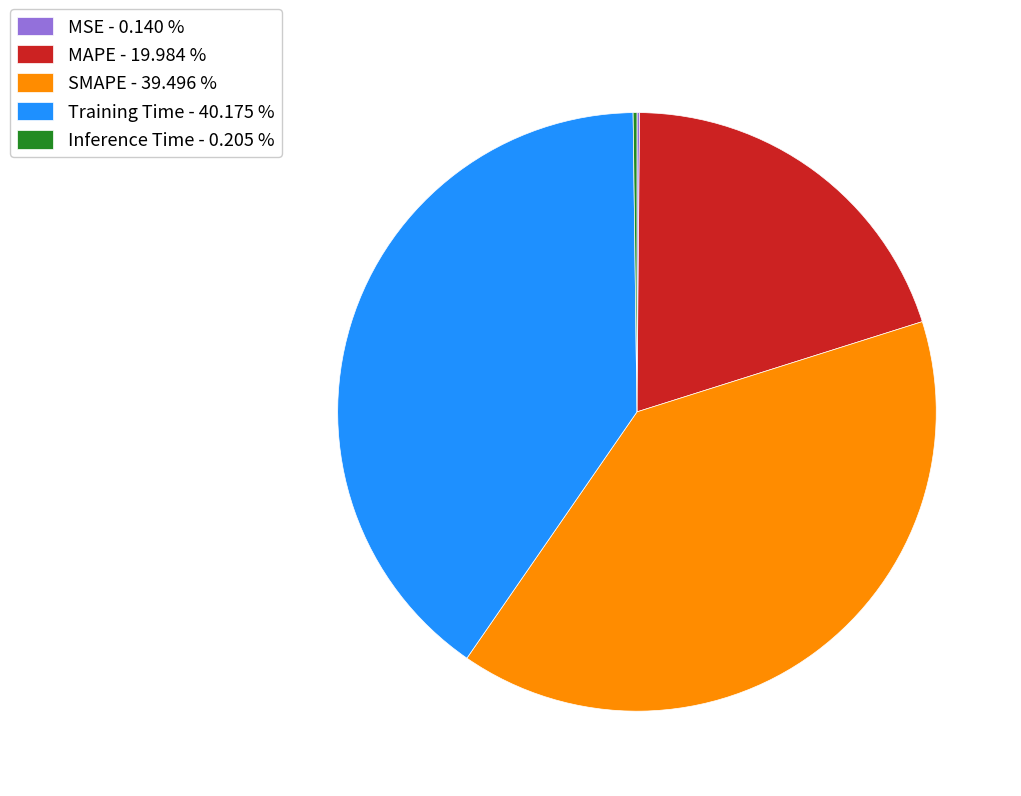

True or false: SMAPE accounts for 39% of the total.

True